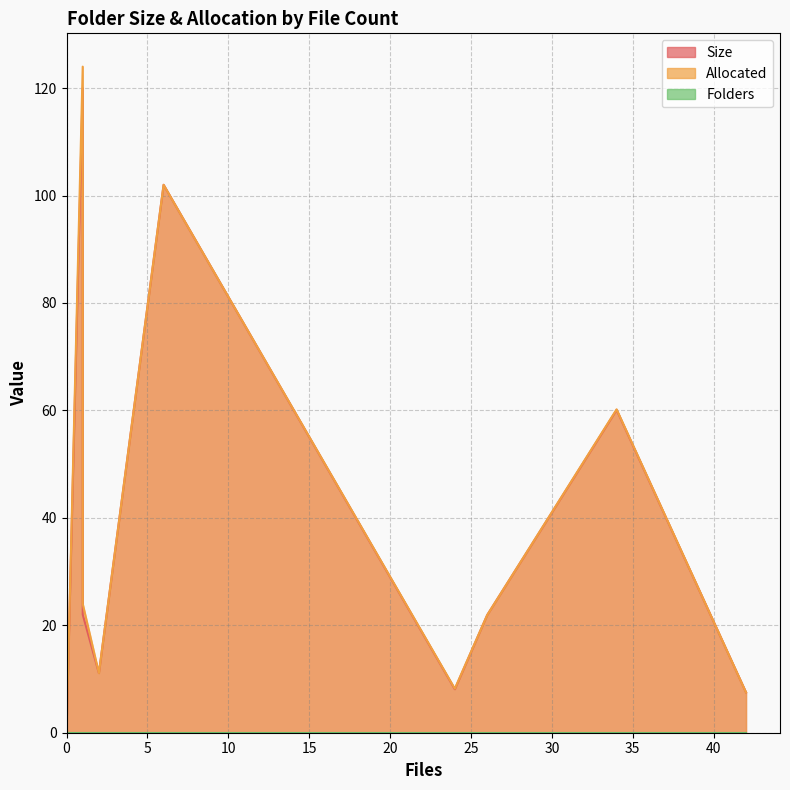

Is it true that Folders equals 0.0 at 42?

True